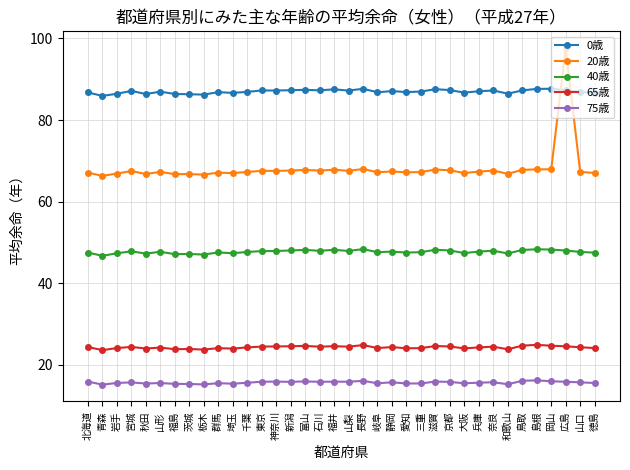

Read the 75歳 value at 新潟.

15.8